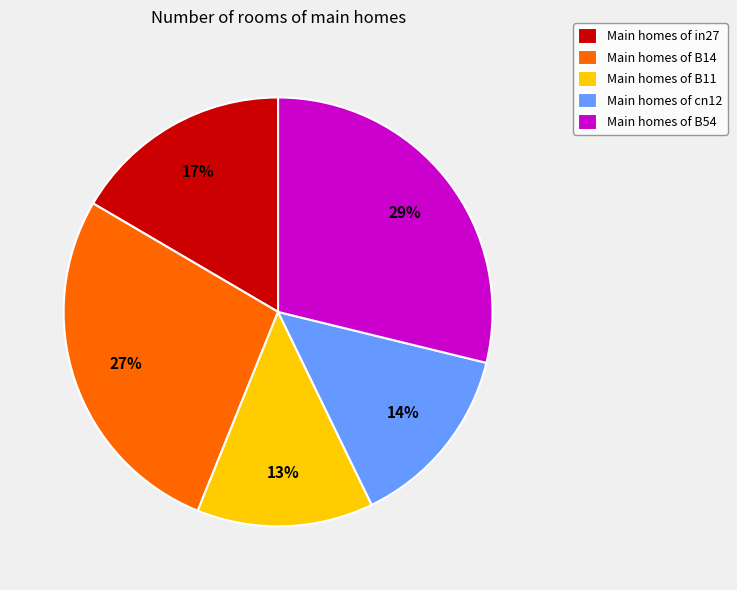

Which slice is the smallest?

Main homes of B11